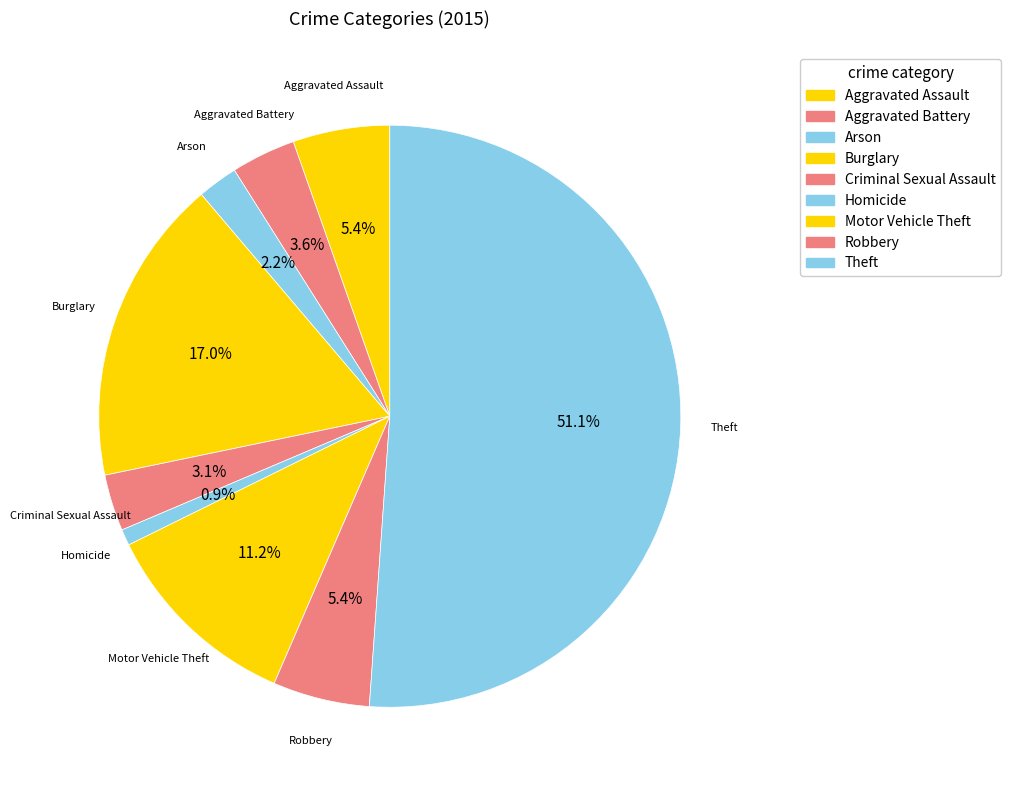

Count the number of slices in the pie.

9